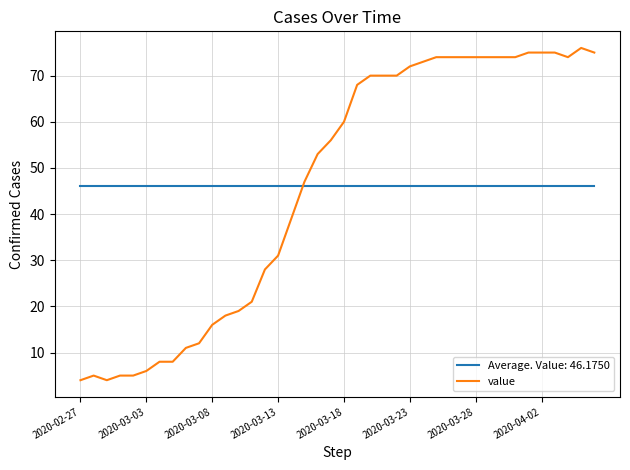

What is the lowest value of the Average. Value: 46.1750 series?

46.2